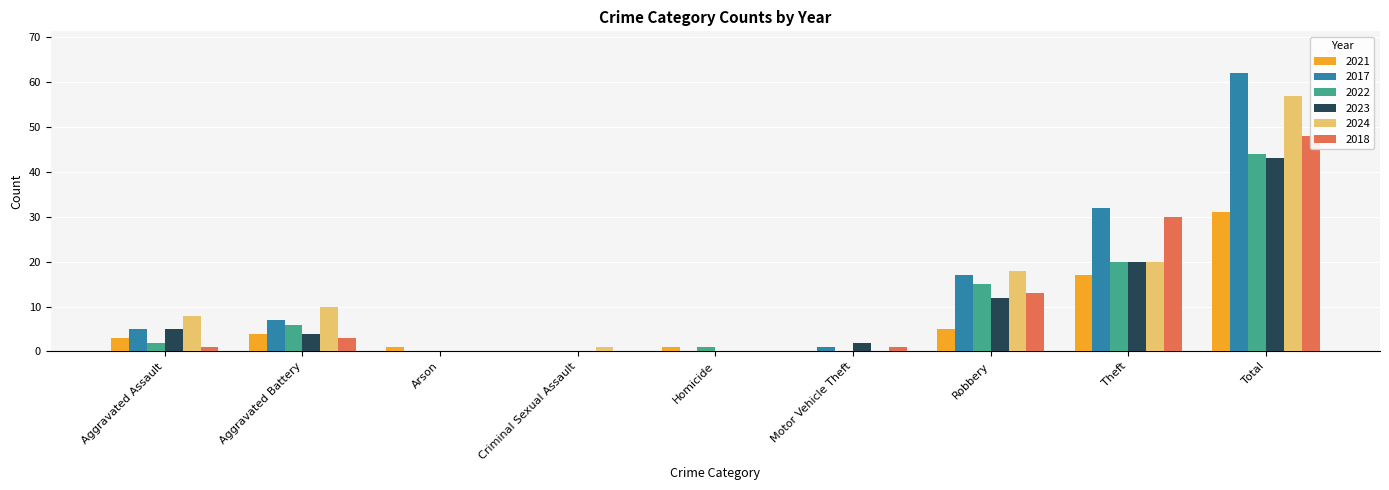

What are all the series names shown in the legend?

2021, 2017, 2022, 2023, 2024, 2018